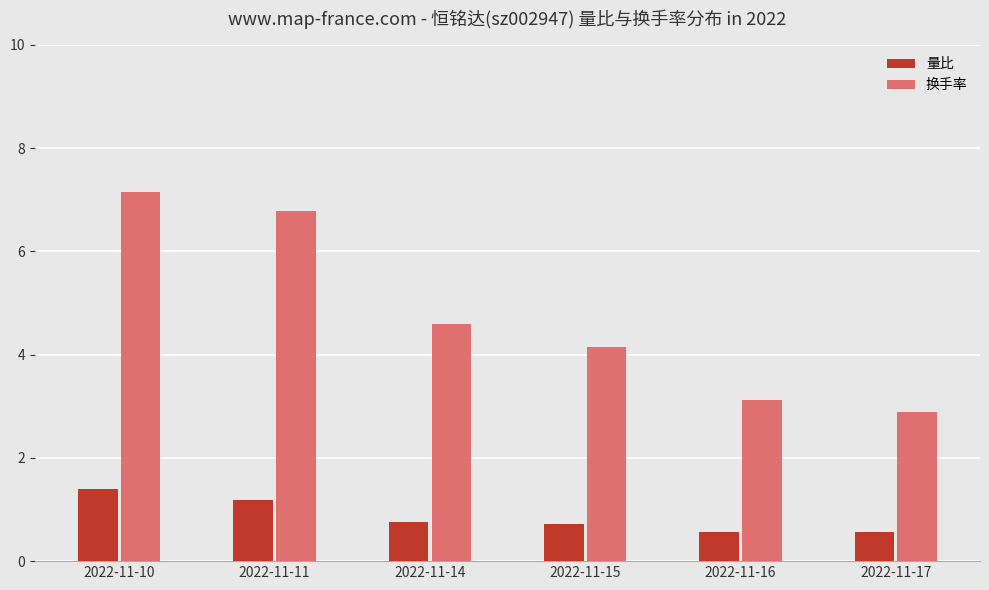

The 量比 series shows 1.2 at 2022-11-15. True or false?

False